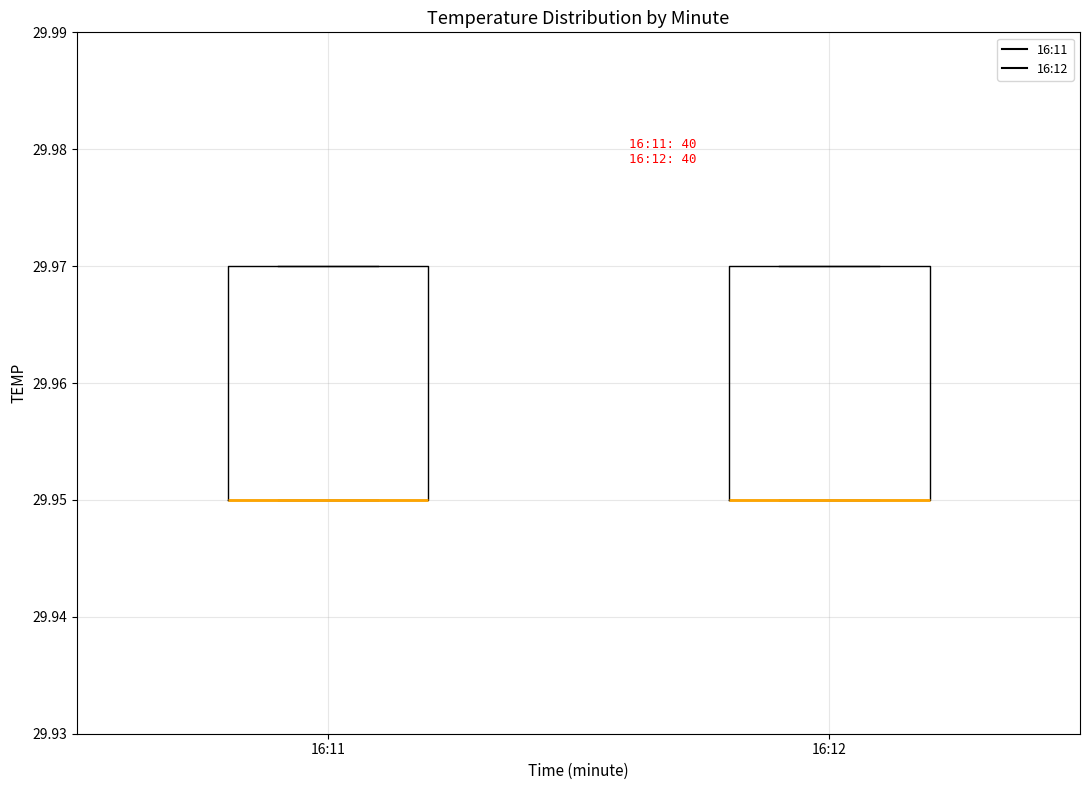

Where is the lower edge of the box for 16:11 on the y-axis? The values are not printed on the chart, so give them approximately, as read against the axis.

29.95